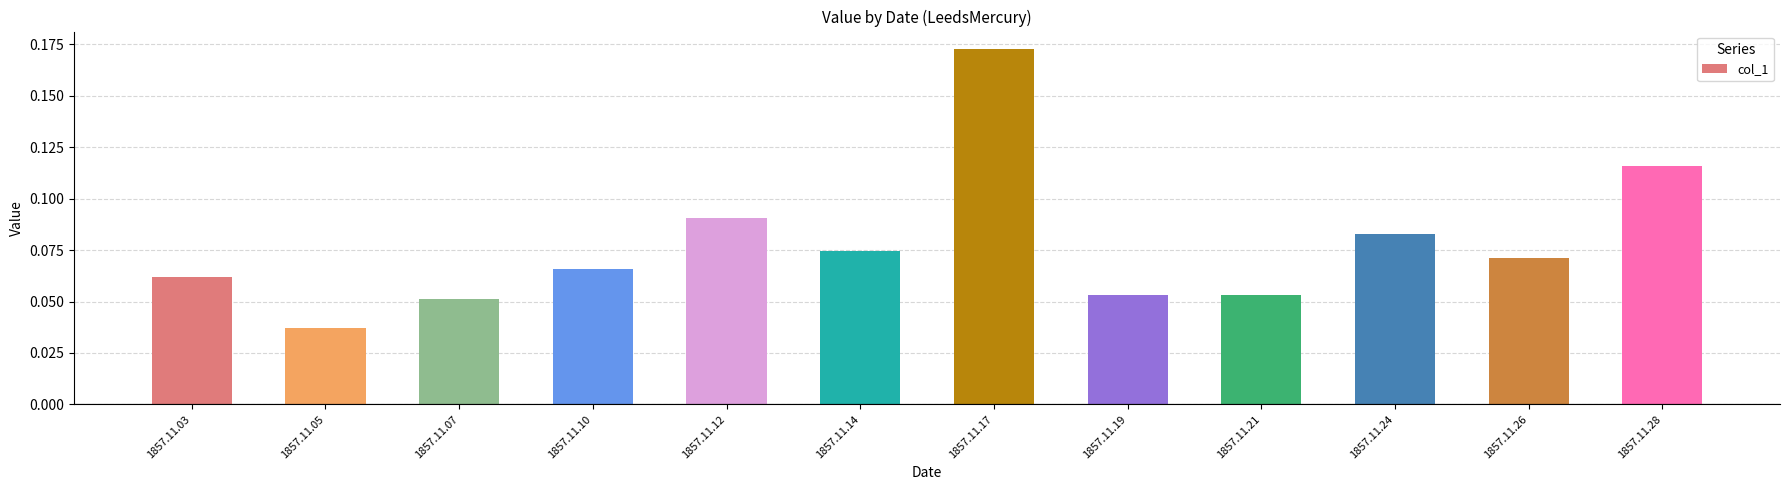

Are the bars grouped side by side (vs. stacked)?

No